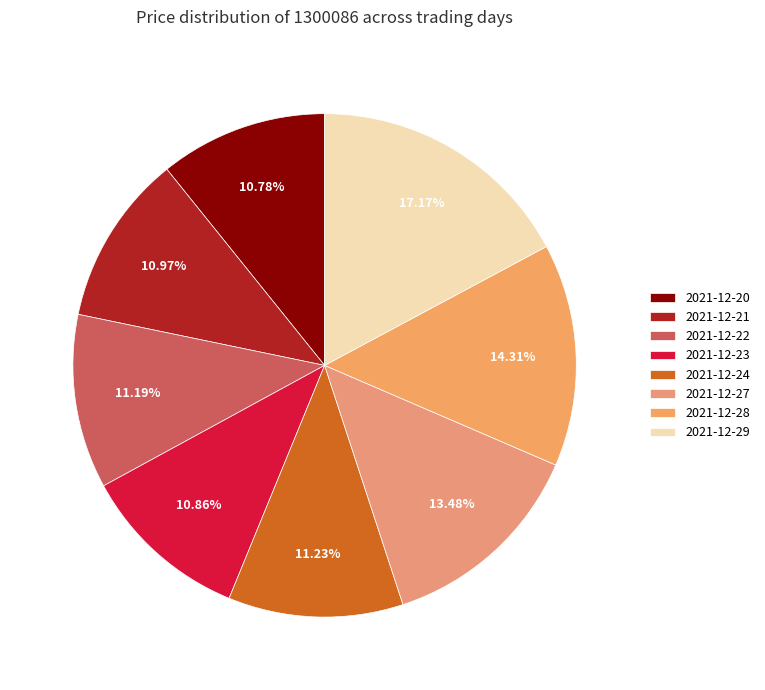

Rank the categories by value from lowest to highest.

2021-12-20, 2021-12-23, 2021-12-21, 2021-12-22, 2021-12-24, 2021-12-27, 2021-12-28, 2021-12-29